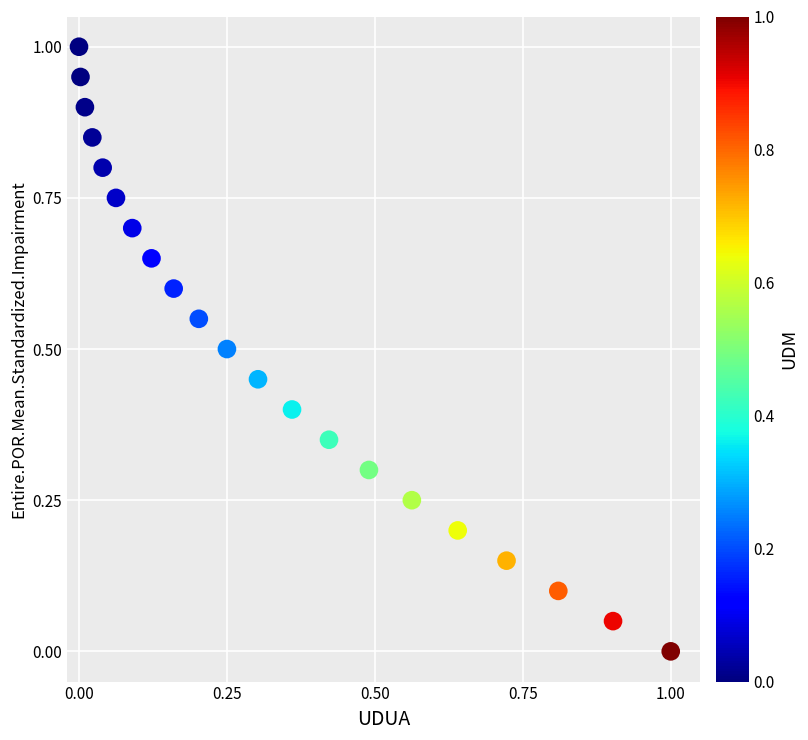

What is the range of X values (max minus min)?

1.0